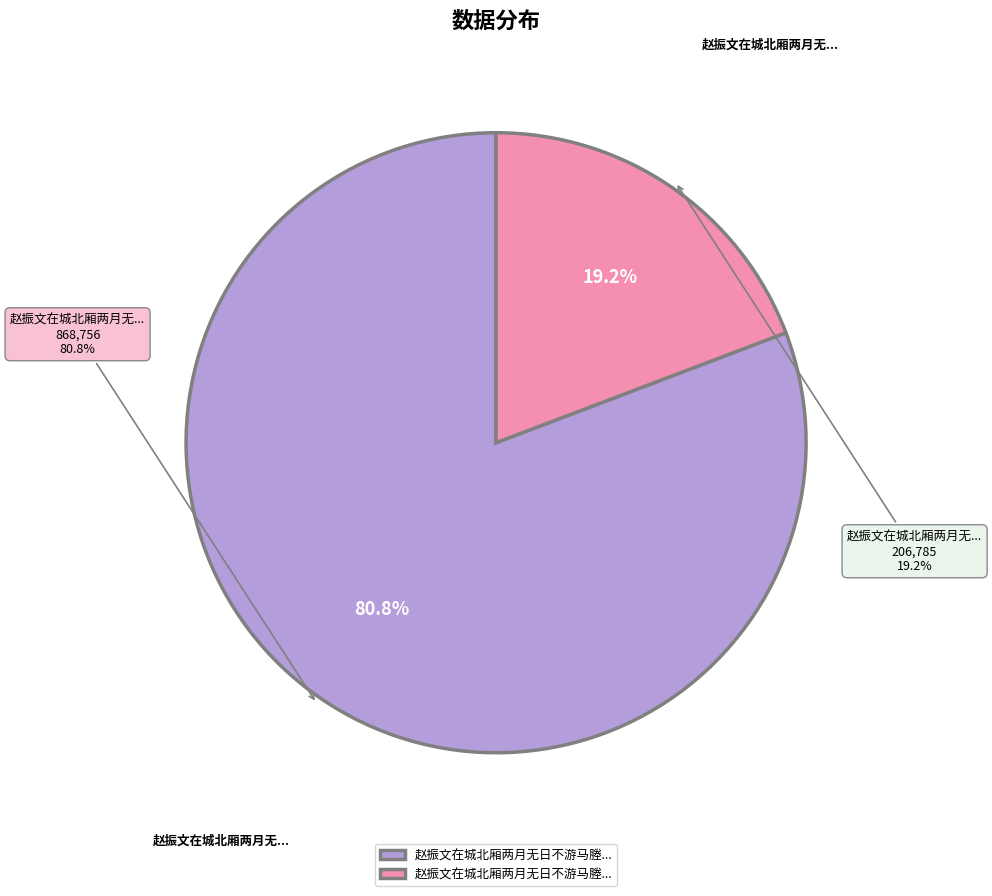

To the nearest percent, what is the average slice percentage?

50%